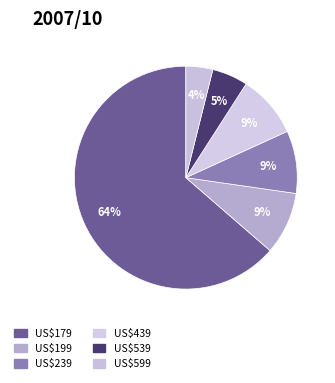

Which category has the biggest portion of the pie?

US$179